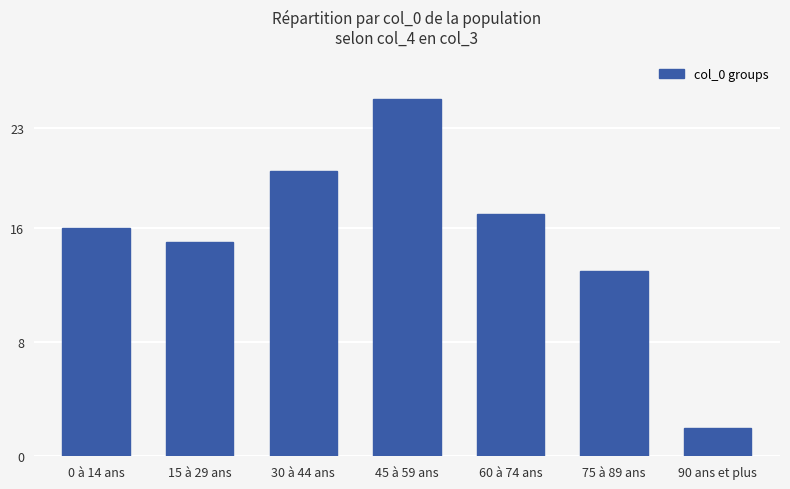

At which category does the chart reach its minimum across all series?

90 ans et plus